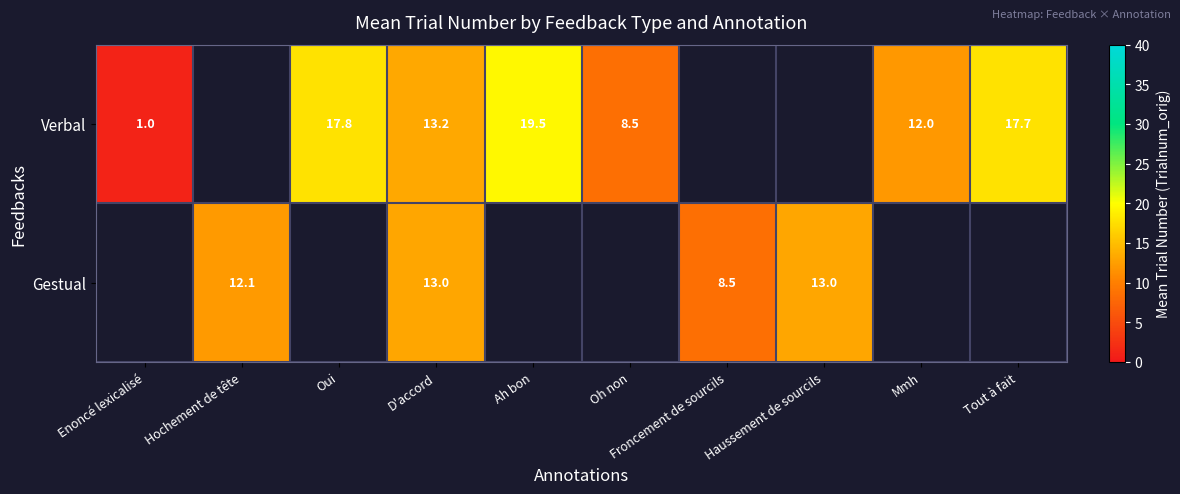

The value of Gestual at Froncement de sourcils is 4.1. True or false?

False